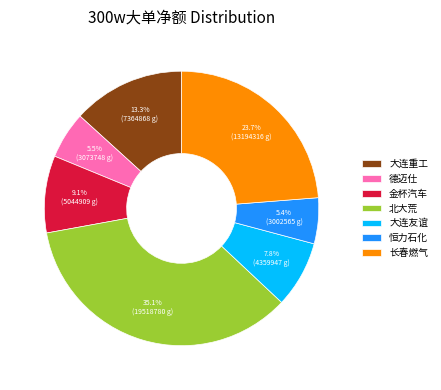

What portion of the pie excludes 长春燃气?

76.3%